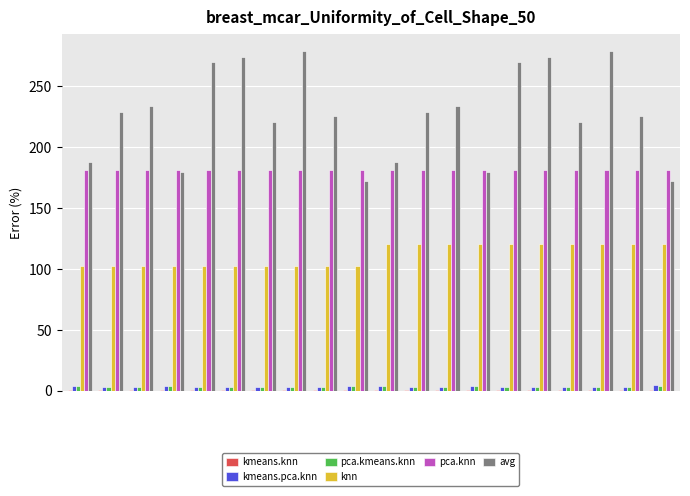

How many data points does each series have?

20